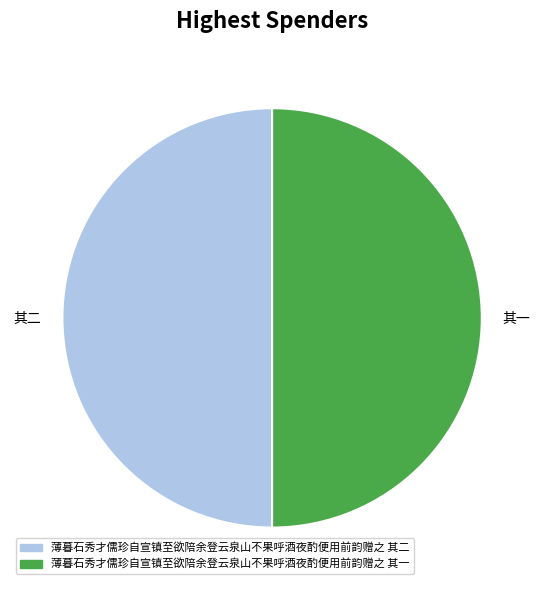

Is the sum of 其二 and 其一 greater than half?

Yes